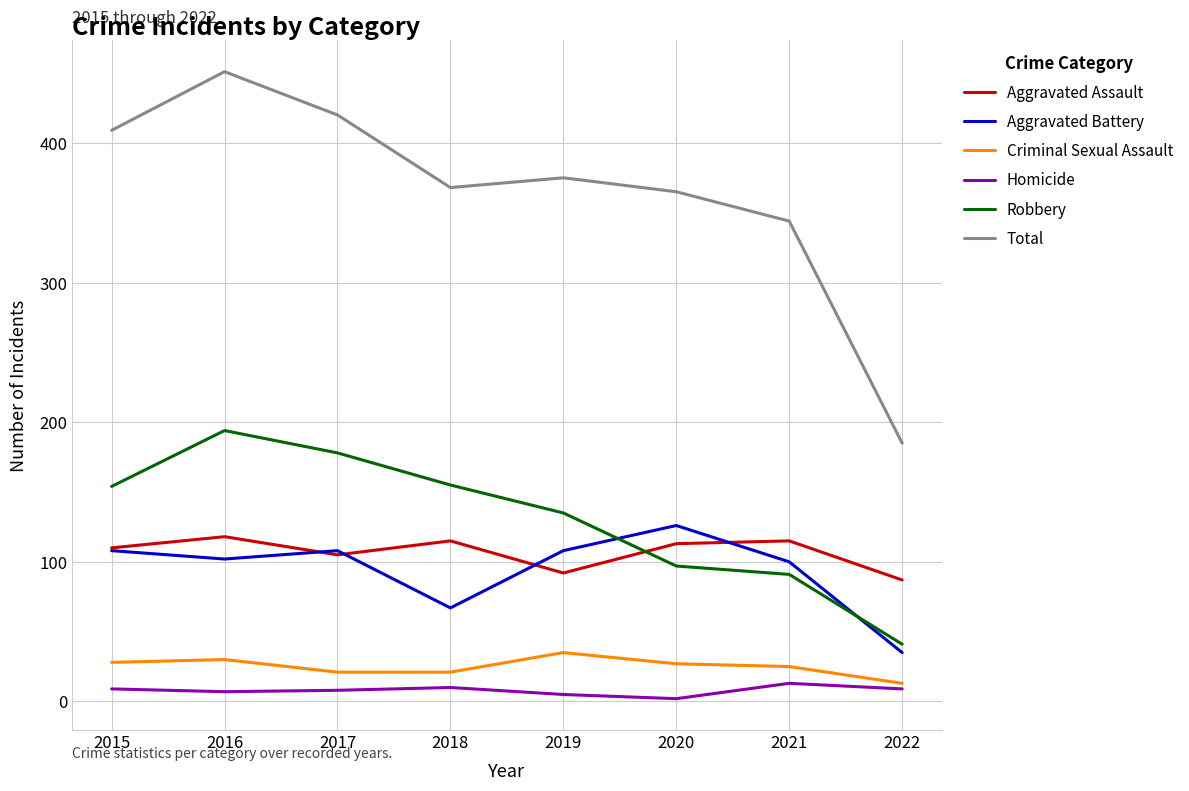

Which series changed the most between 2020 and 2022?

Total